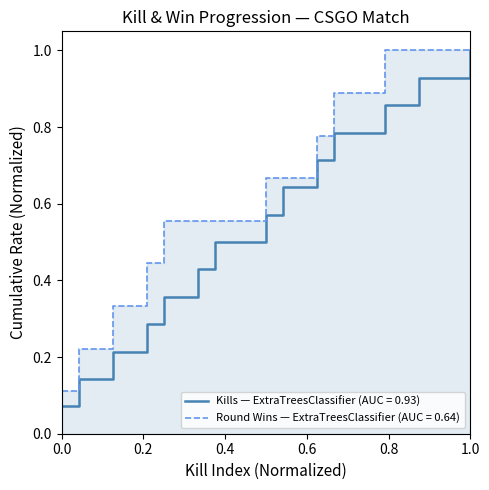

At which label does Kills — ExtraTreesClassifier (AUC = 0.93) reach its peak?

1.0